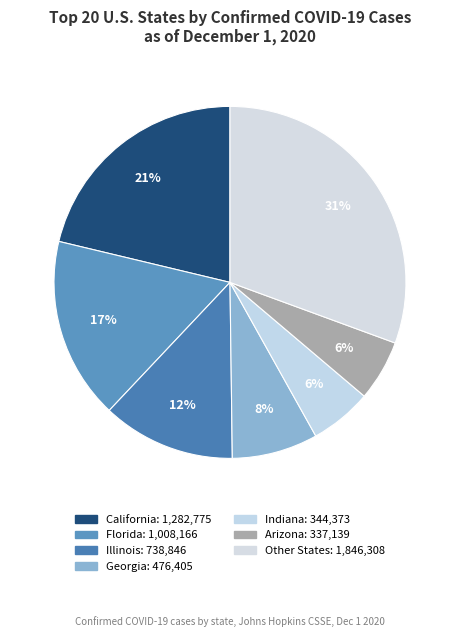

How many segments does this pie chart have?

7